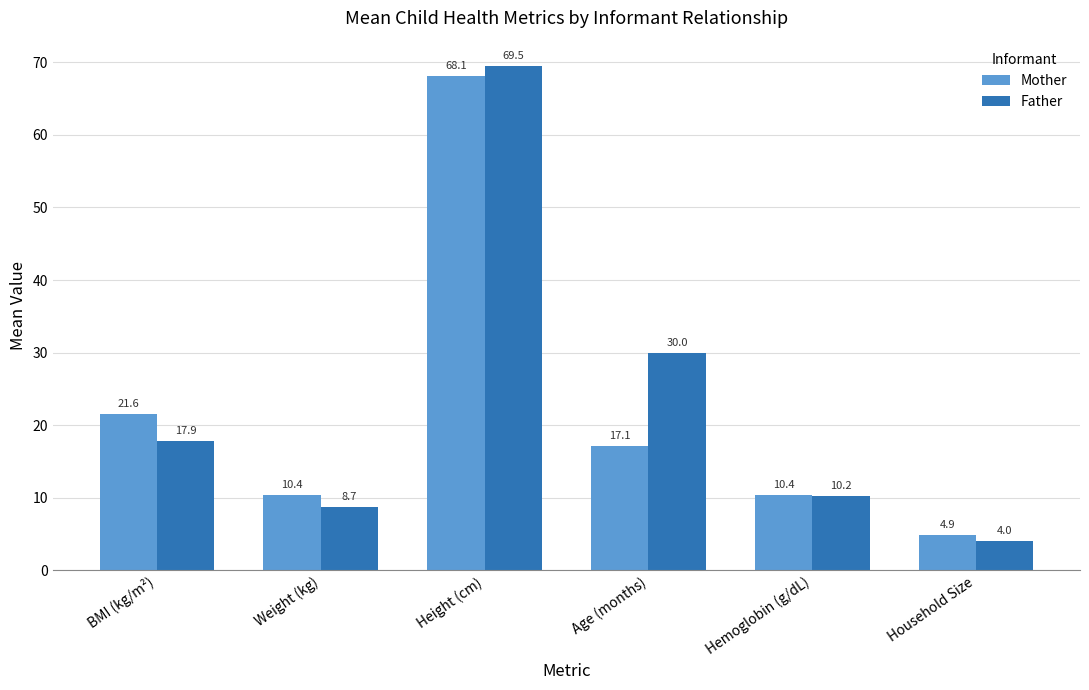

Does the chart contain any negative values?

No